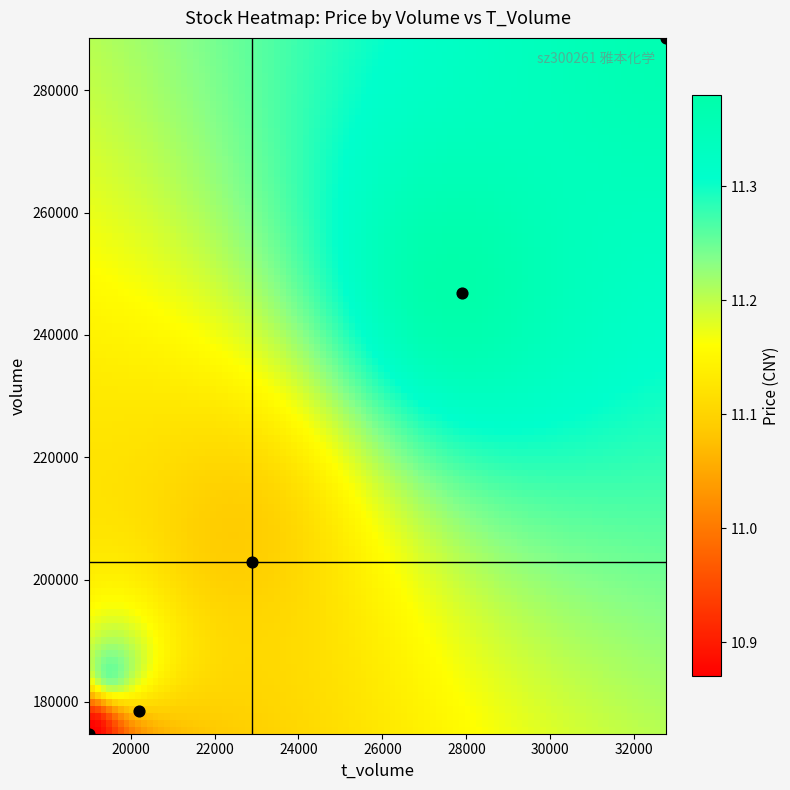

Reading left to right, extract all data points from this chart.

volume: 246936.0	288590.0	174790.0	202905.0	178534.0
t_volume: 27900.0	32764.0	19004.0	22894.0	20201.0
price: 11.4	11.4	10.9	11.1	11.2
t_change: 2.6	3.0	1.8	2.1	1.9